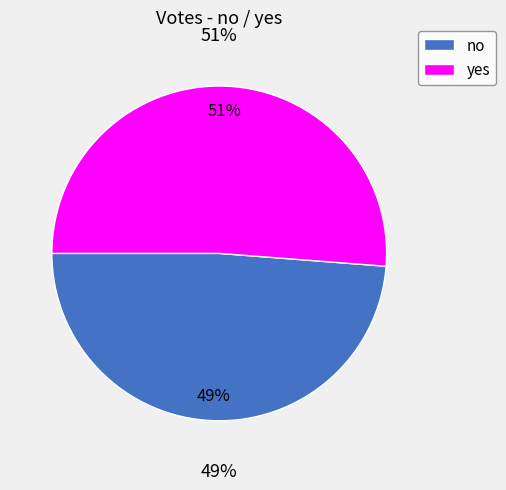

To the nearest percent, what is the combined percentage of yes and no?

100%